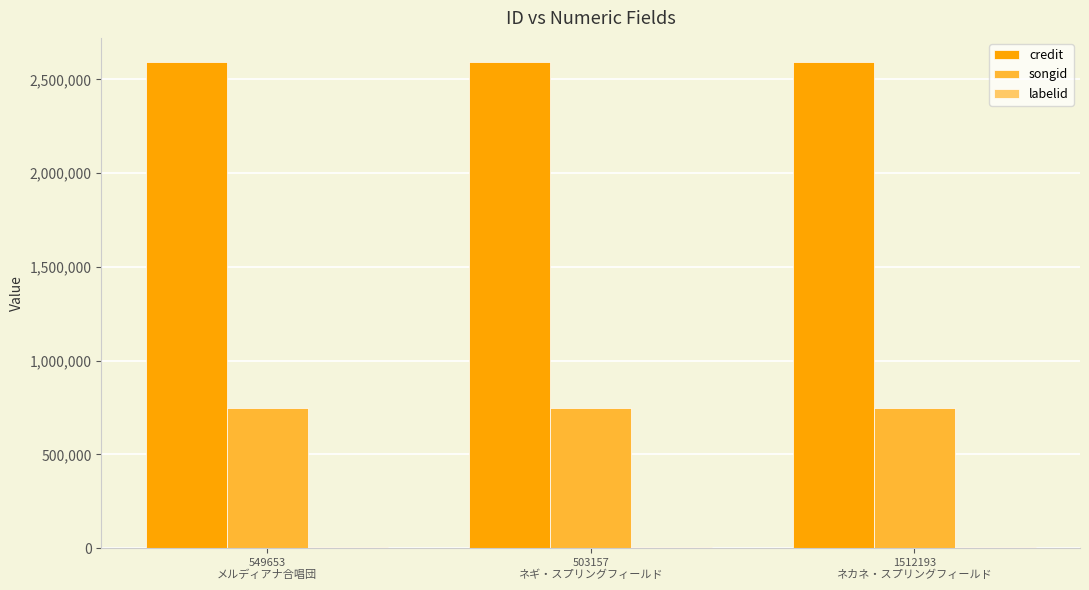

Which series has the largest total across all categories?

credit